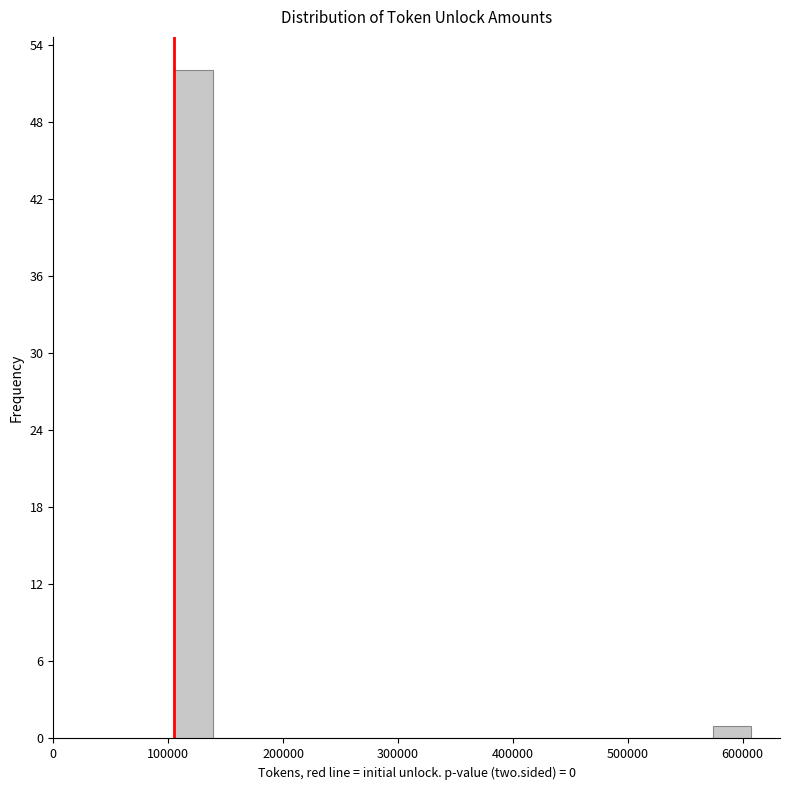

Read against the x-axis, roughly where is the centre of the tallest bar?

120000